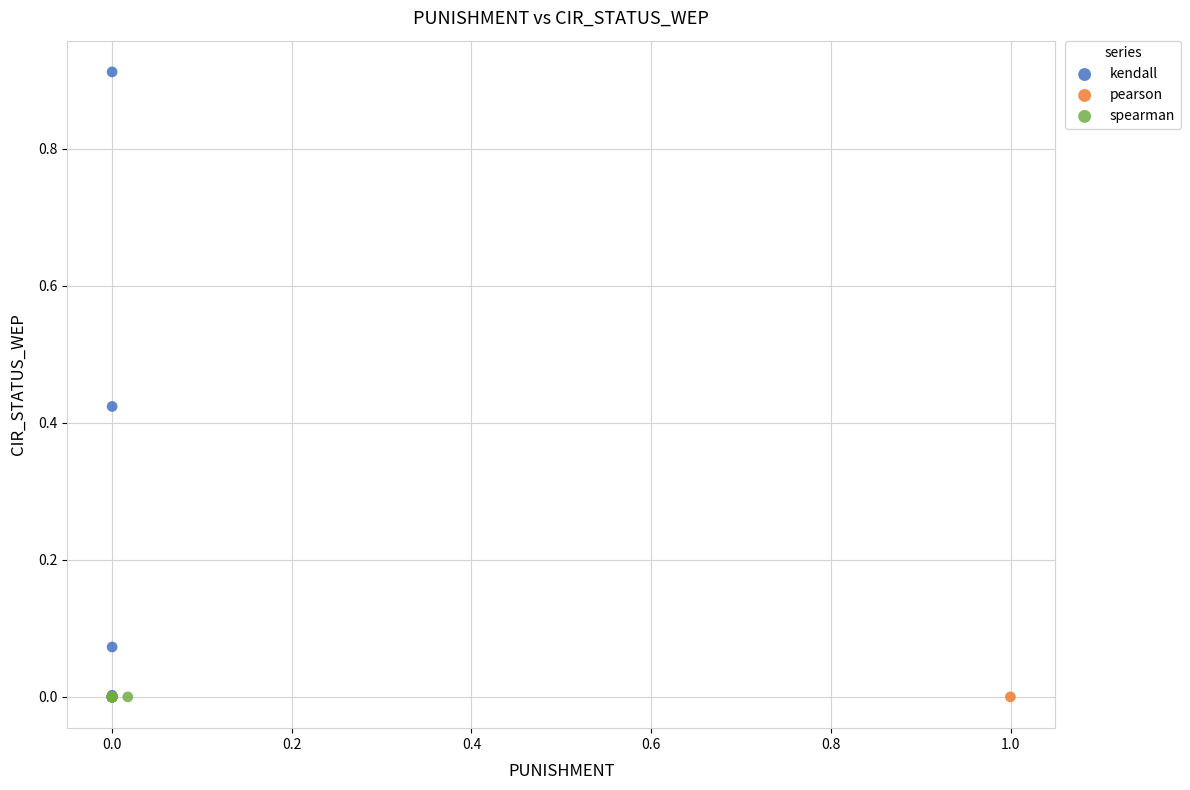

Which series has the widest spread of Y values?

kendall